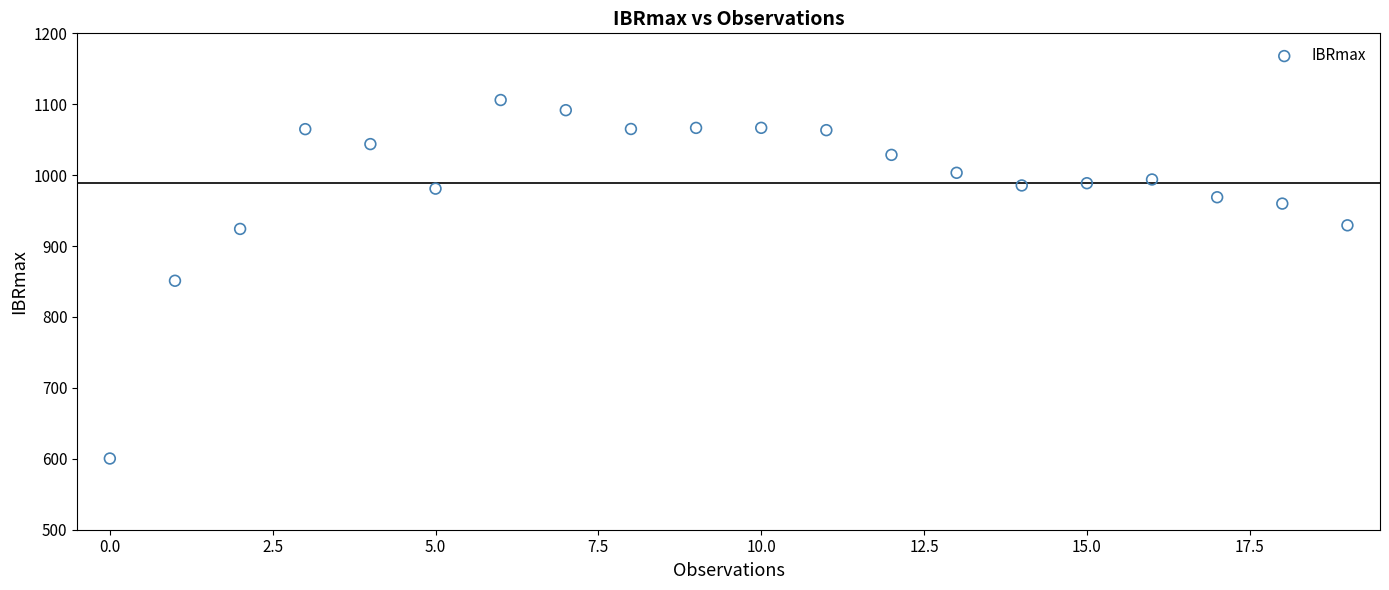

What is the range of Y values (max minus min)?

505.5